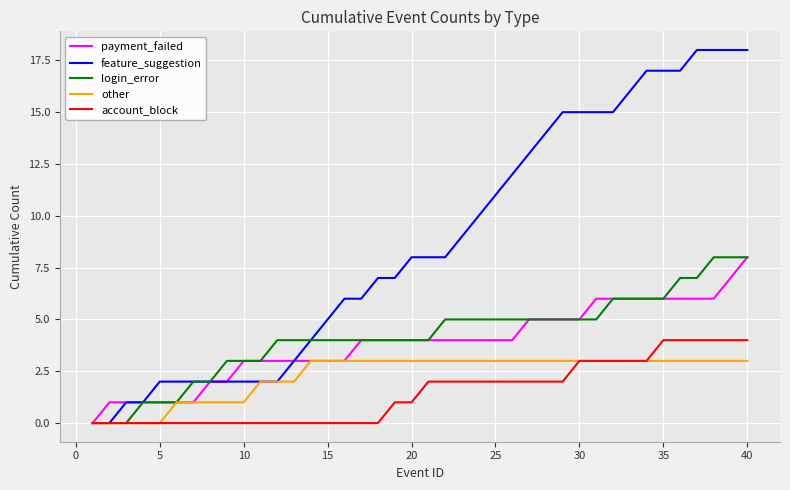

Which series has the largest range (max minus min)?

feature_suggestion